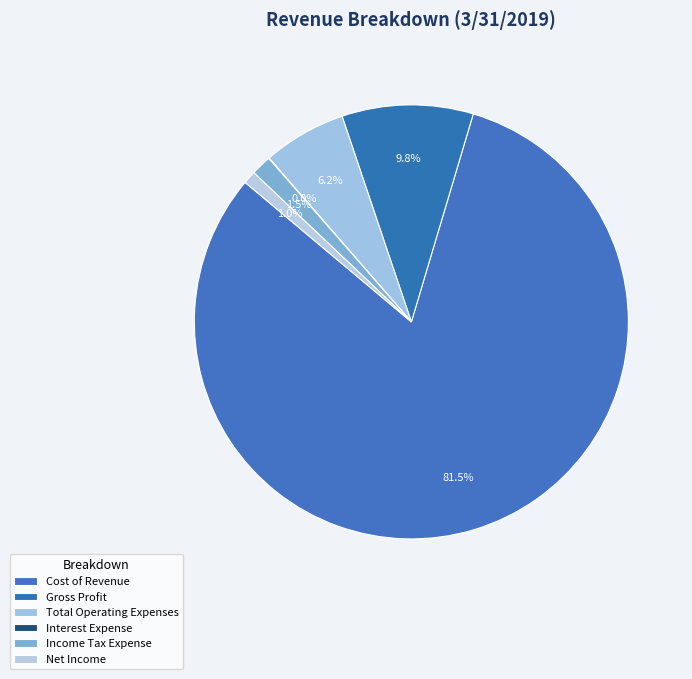

To the nearest percent, what percentage of the pie is Gross Profit?

10%